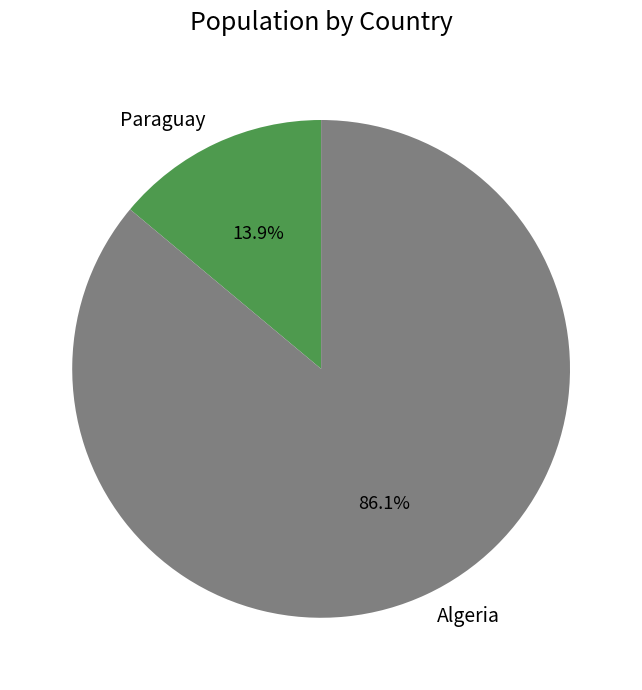

How many slices are in this pie chart?

2